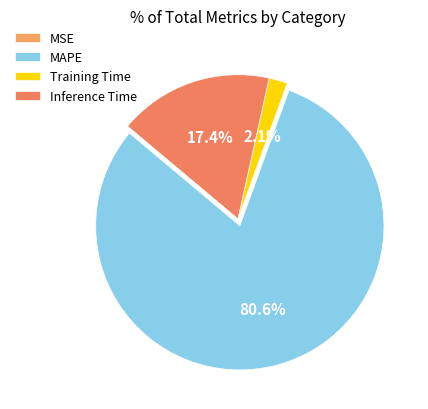

Which slice is the largest?

MAPE